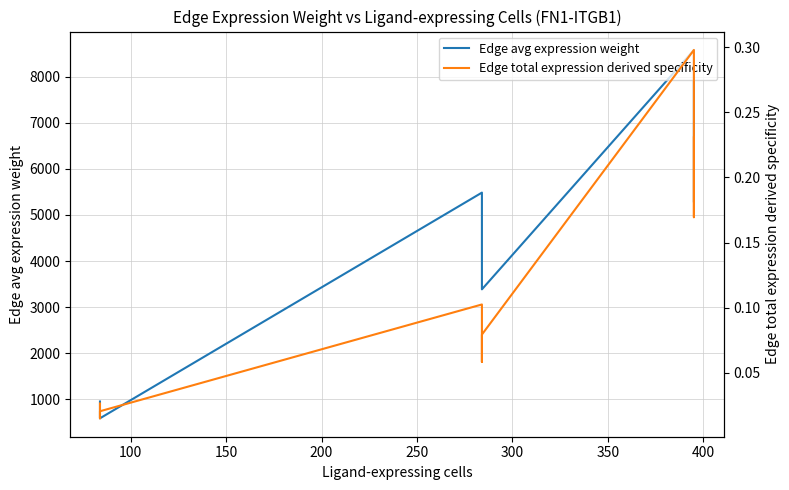

What are all the series names shown in the legend?

Edge avg expression weight, Edge total expression derived specificity